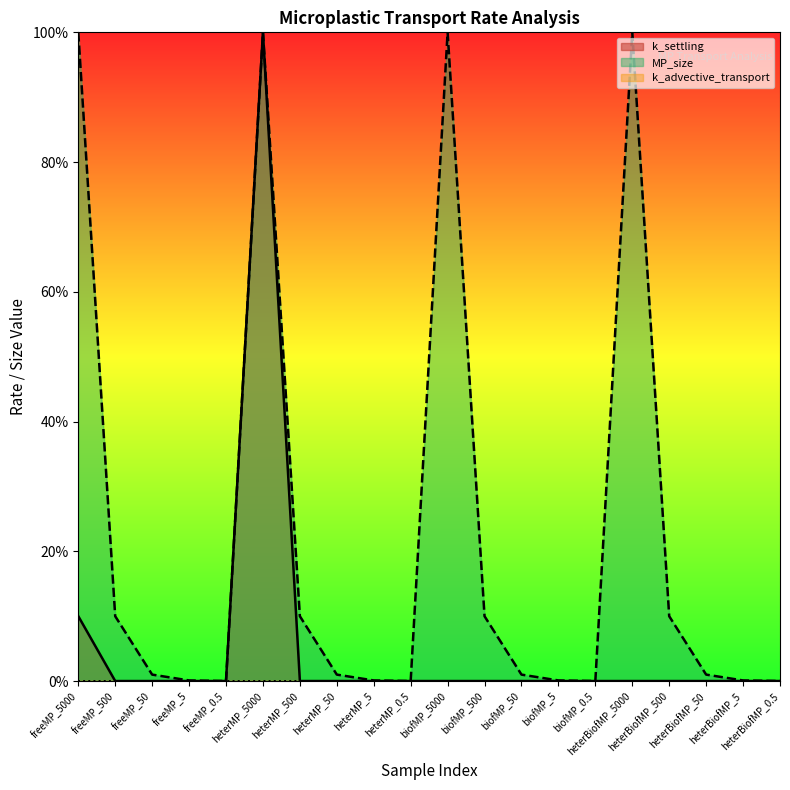

At which label does MP_size reach its minimum?

freeMP_0.5